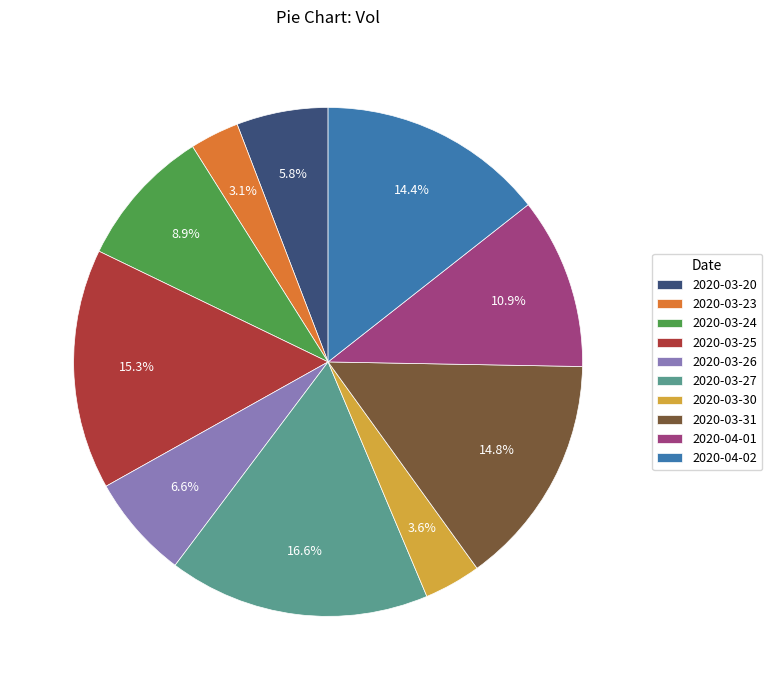

How much of the chart is everything except 2020-03-26?

93.4%